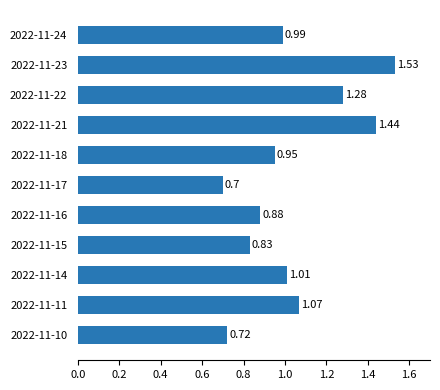

What is the change in value from 2022-11-18 to 2022-11-22?

+0.3